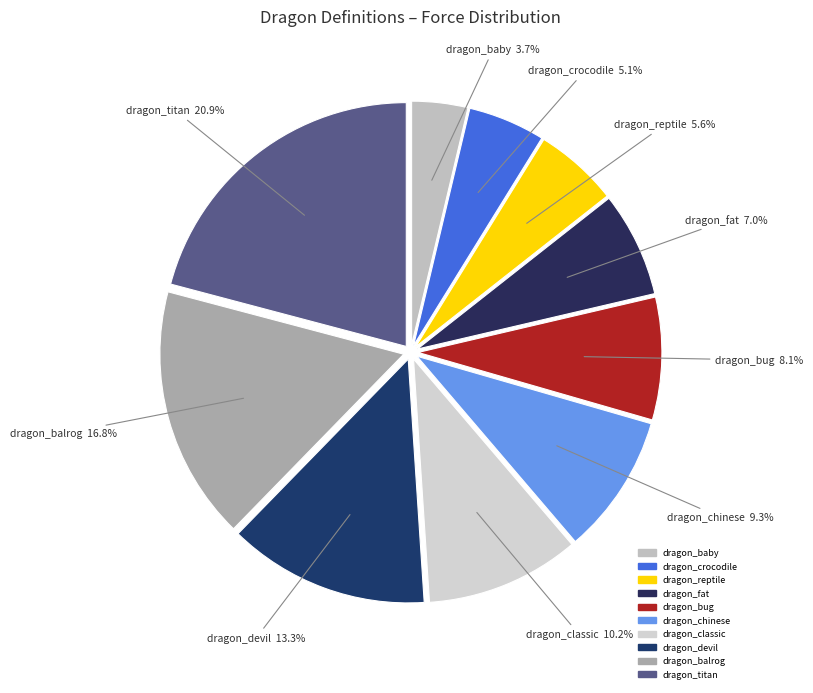

What is the smallest slice in the pie chart?

dragon_baby